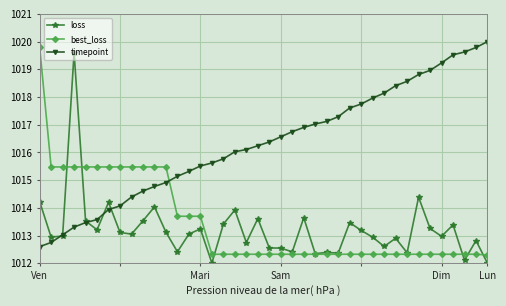

True or false: best_loss and loss cross at least once.

True